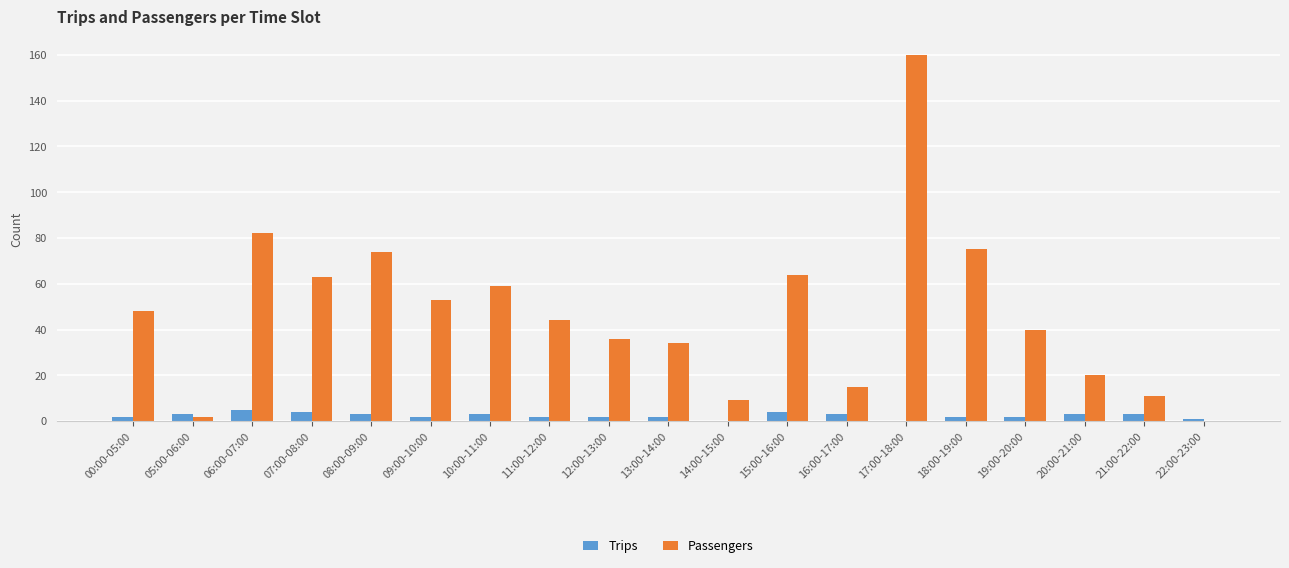

True or false: Trips has a value of 3 at 20:00-21:00.

True